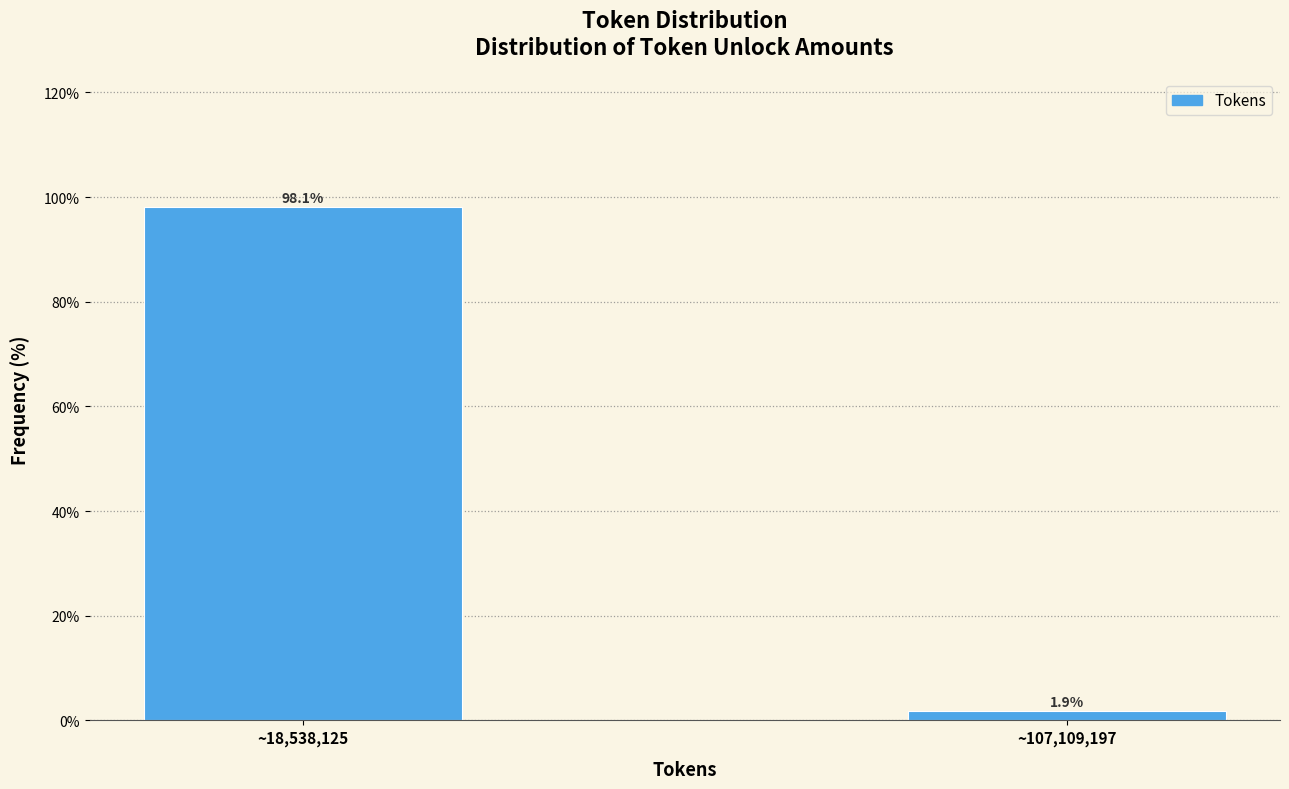

Reading left to right, list all the values displayed in this chart.

98.1	1.9